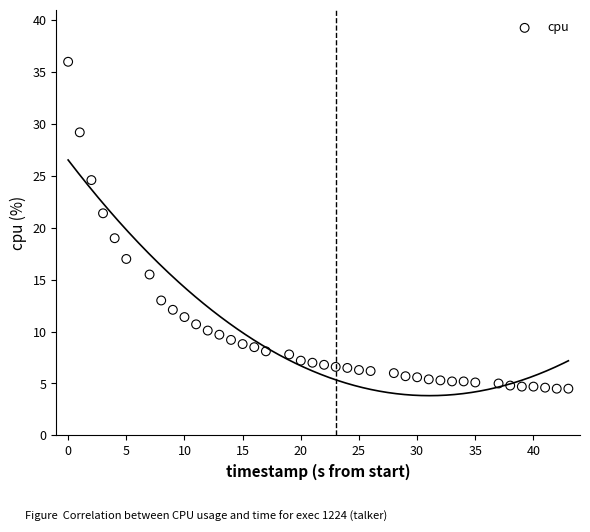

What is the range of Y values (max minus min)?

31.5